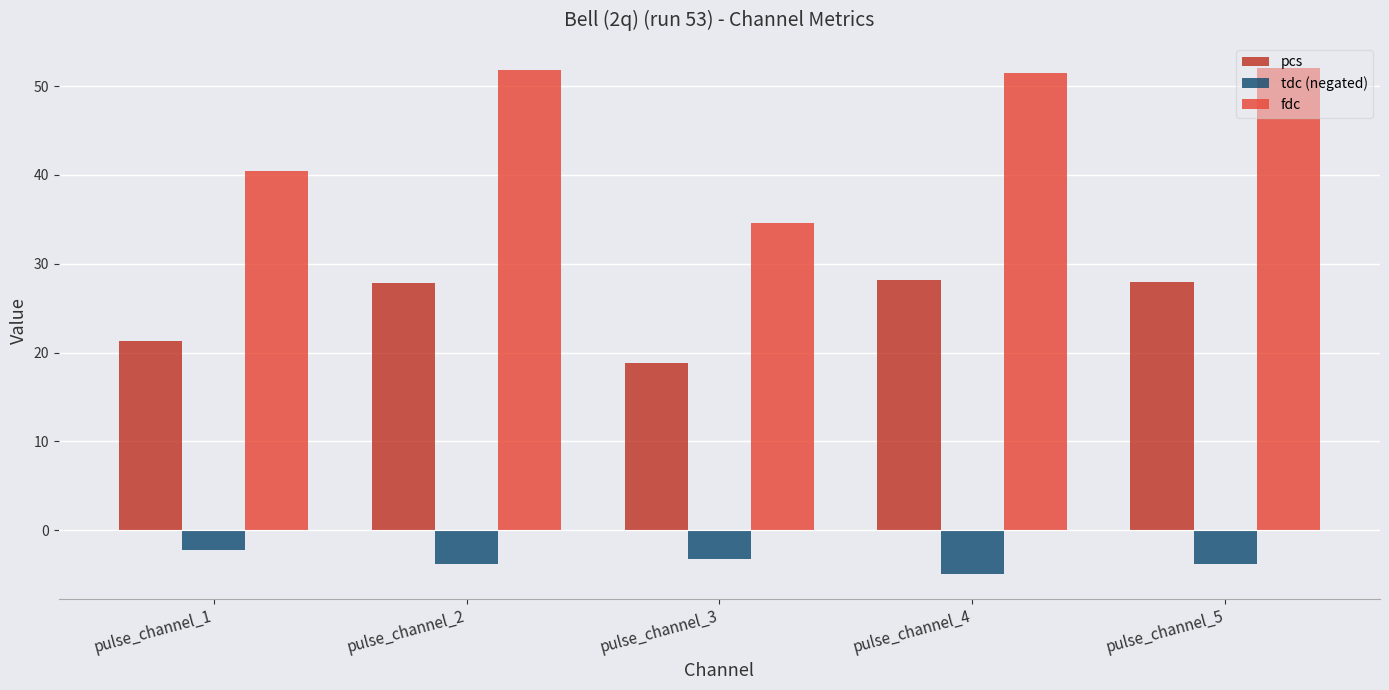

Which series has the largest range (max minus min)?

fdc